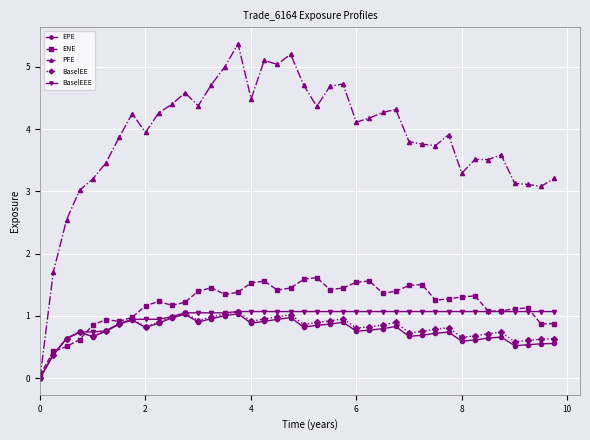

Does the chart have visible grid lines?

Yes